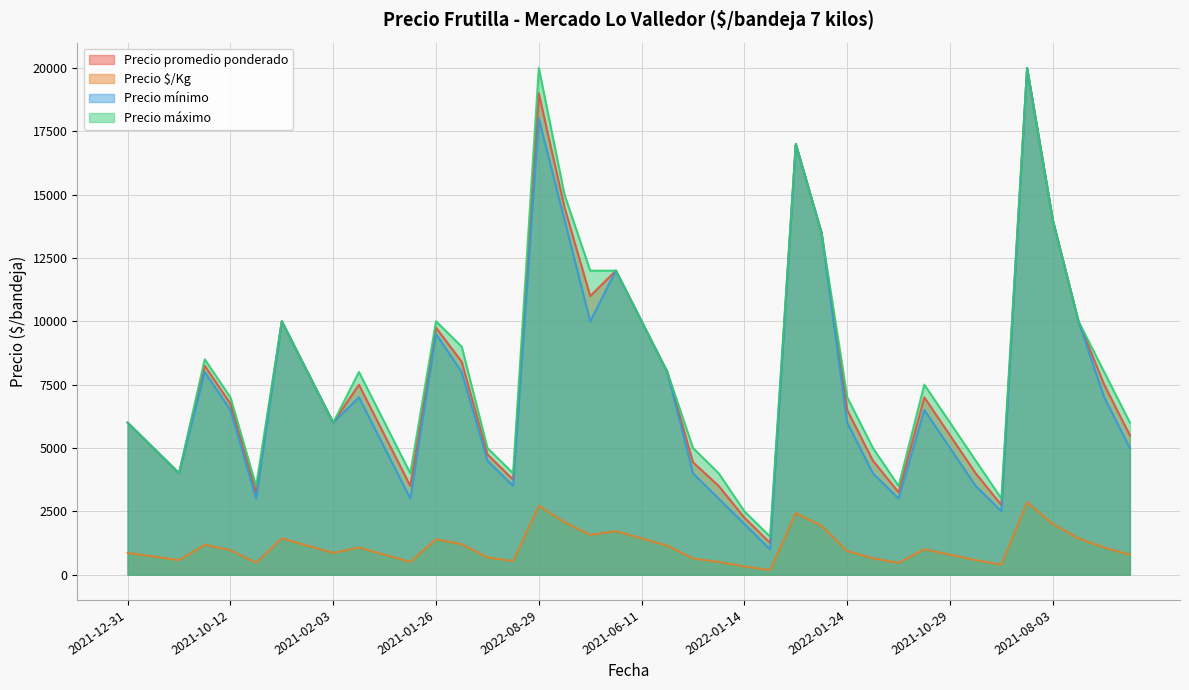

What is the lowest value of the Precio máximo series?

1500